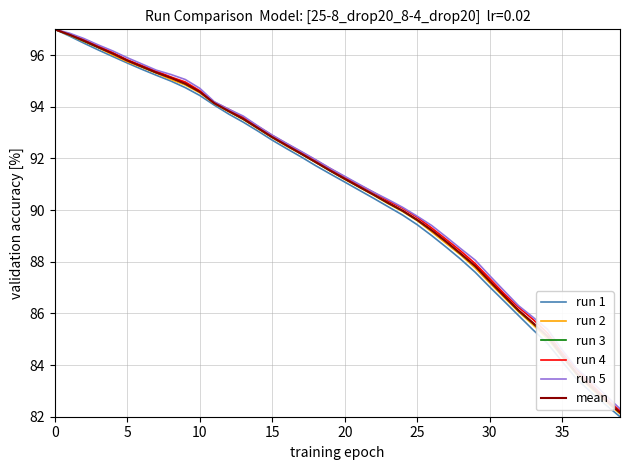

Which series has the widest spread of values?

run 1